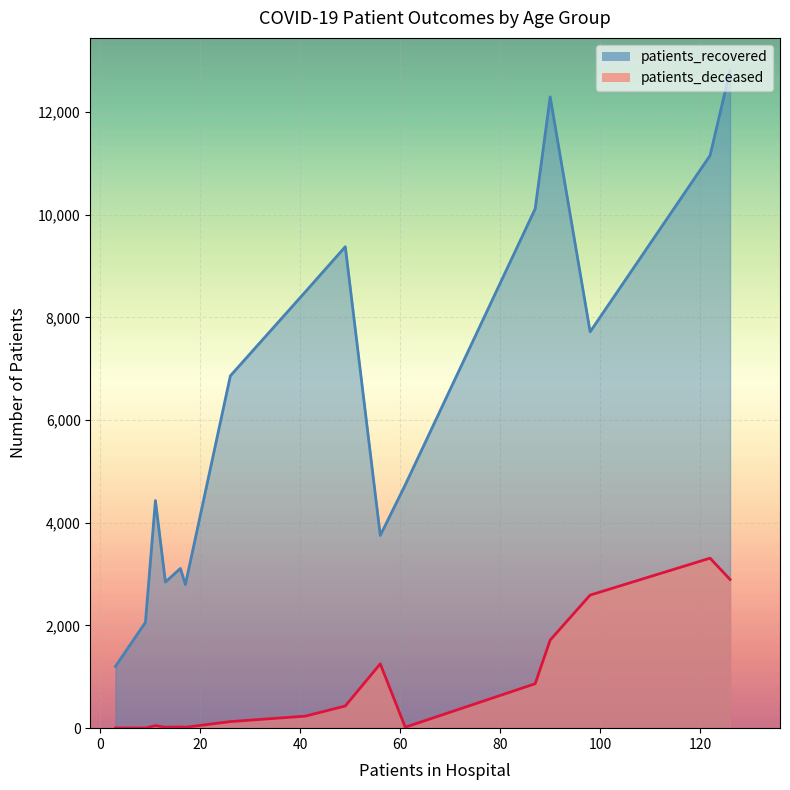

What is the difference between the maximum and minimum values in the patients_recovered series?

11598